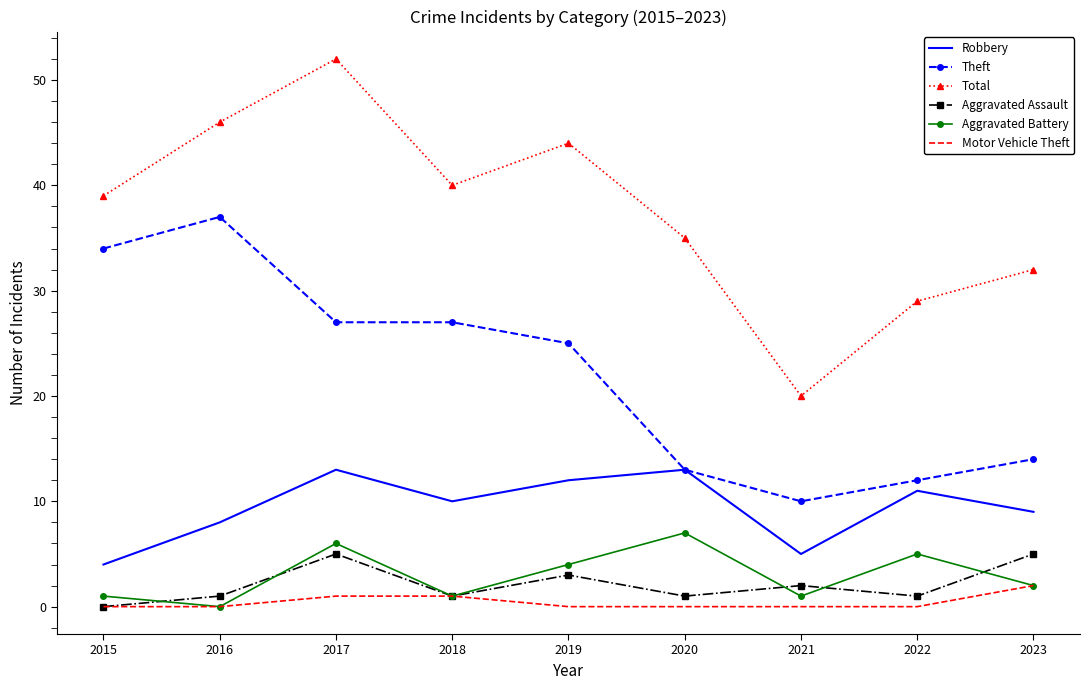

What is the maximum value for Total?

52